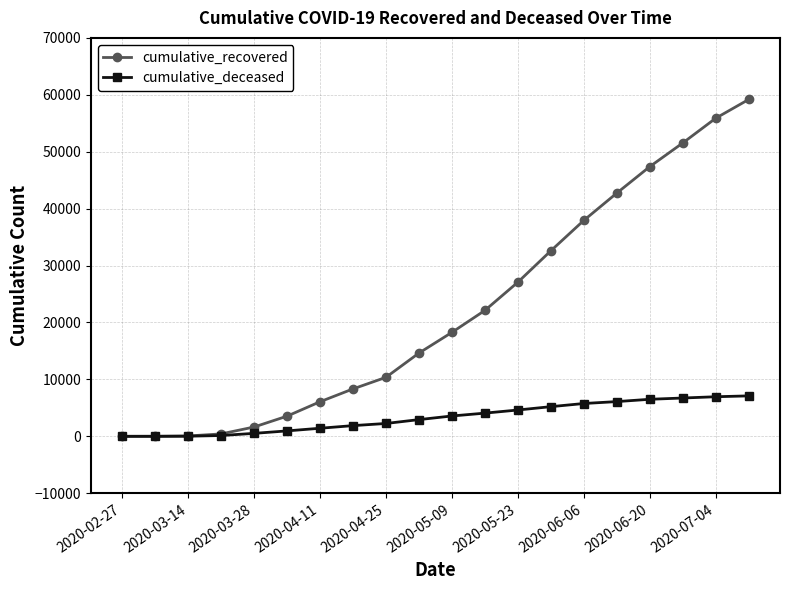

How many categories are shown in the chart?

20